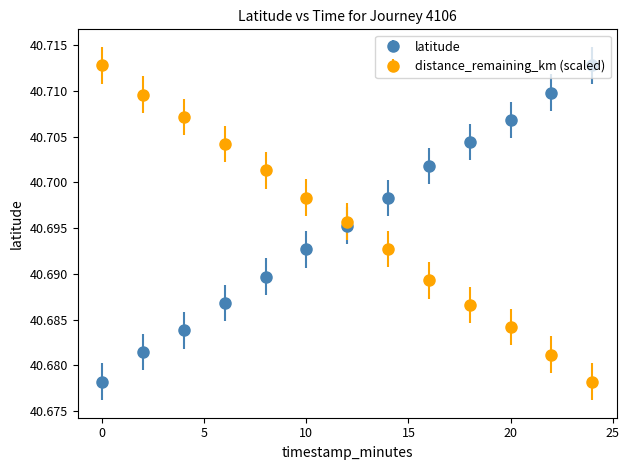

At how many categories does at least one series exceed 40?

13